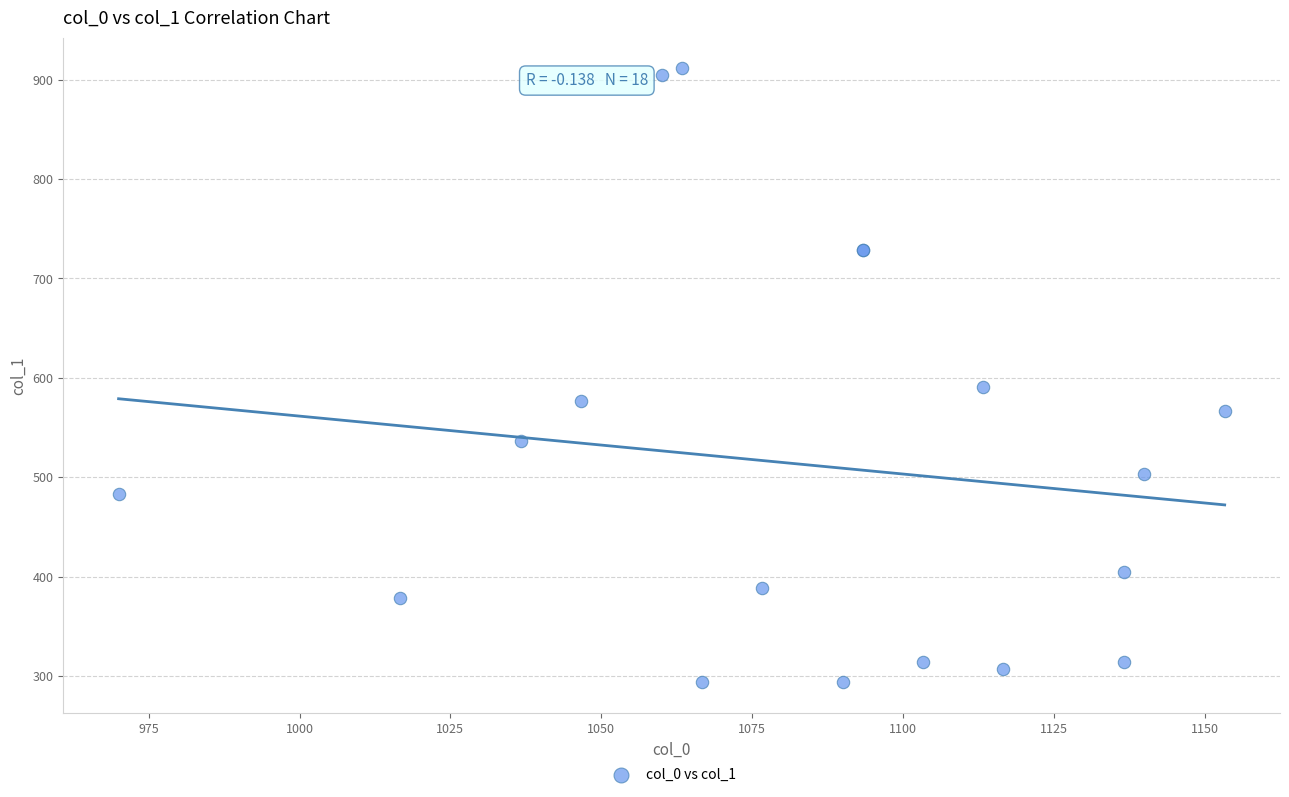

What Y value in the scatter plot is closest to 602?

590.6